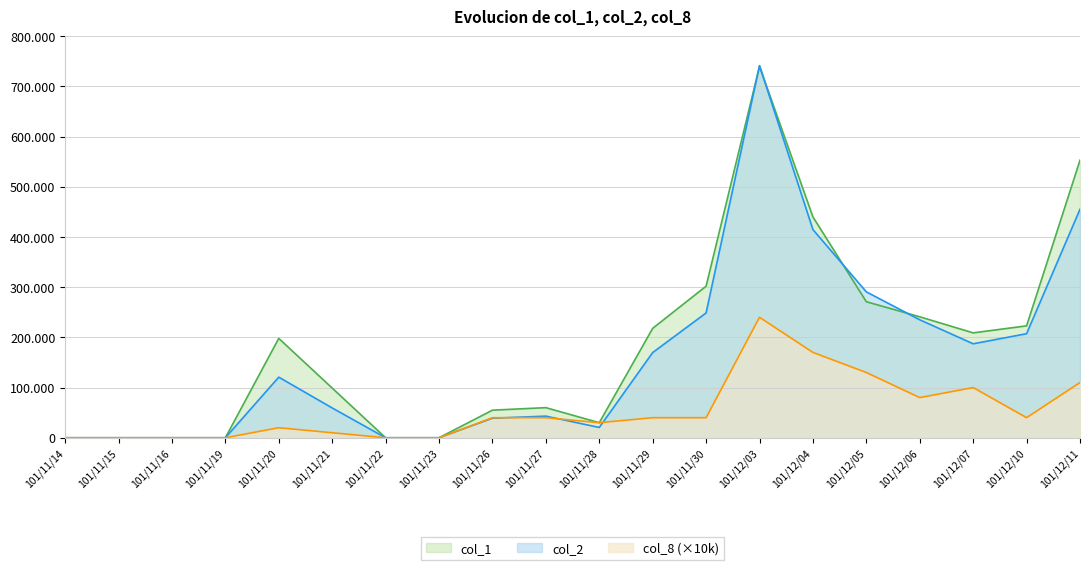

What is the difference between the col_1 values at 101/11/26 and 101/11/20?

143000